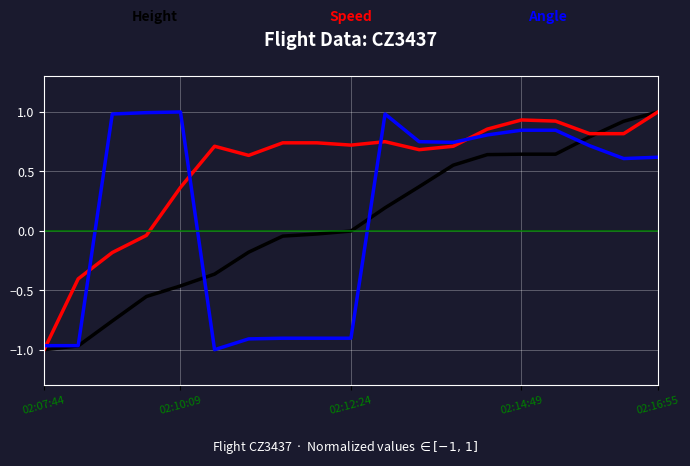

What is the greatest value displayed?

1.0